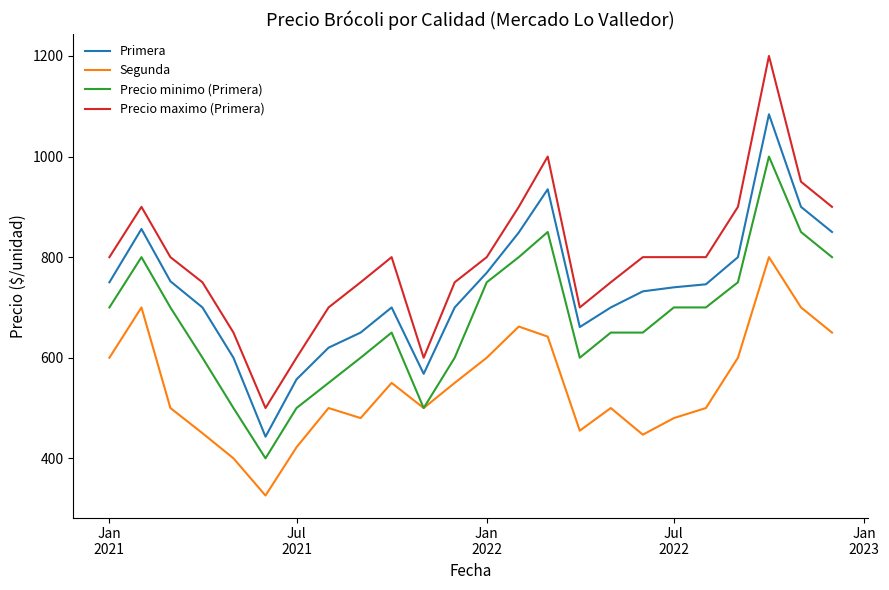

True or false: Precio minimo (Primera) and Precio maximo (Primera) intersect in this chart.

False